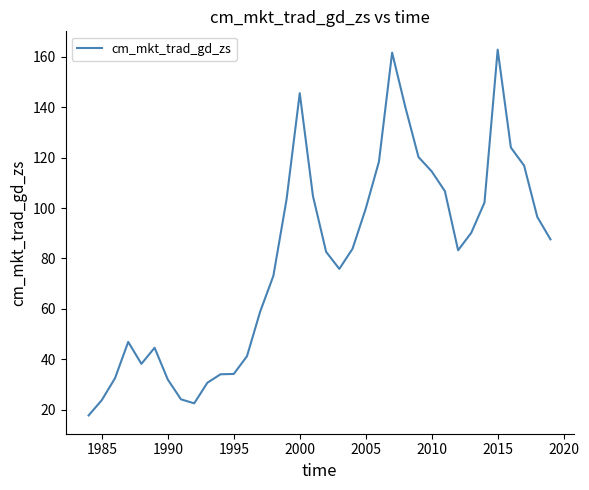

What is the difference between the maximum and minimum values?

145.2